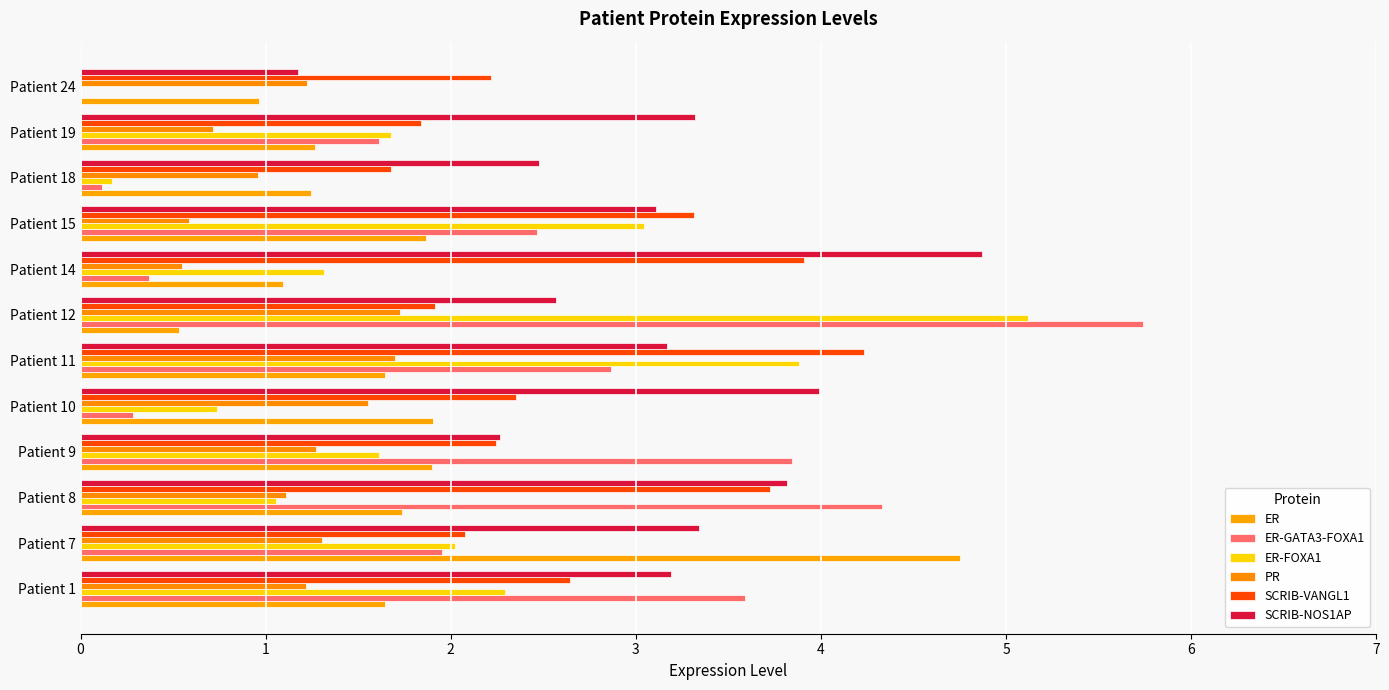

At how many categories does at least one series exceed 1?

12